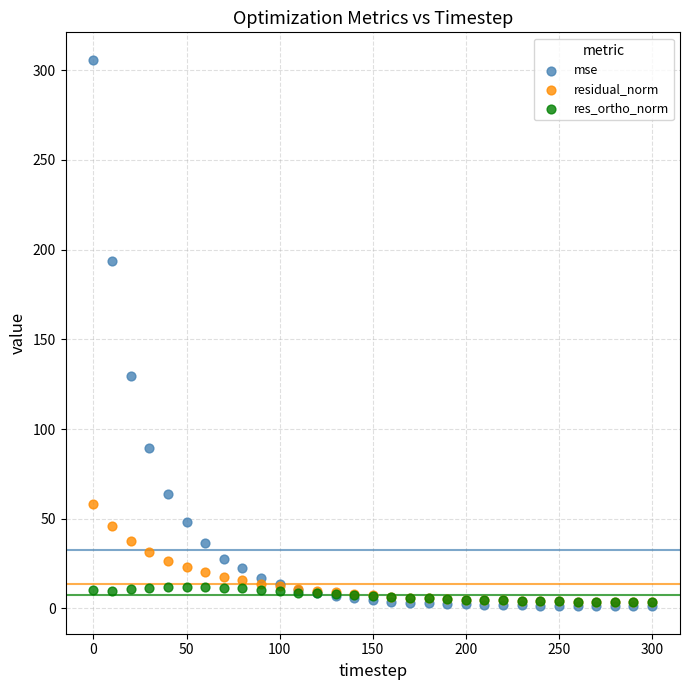

Which series contains the highest Y value?

mse